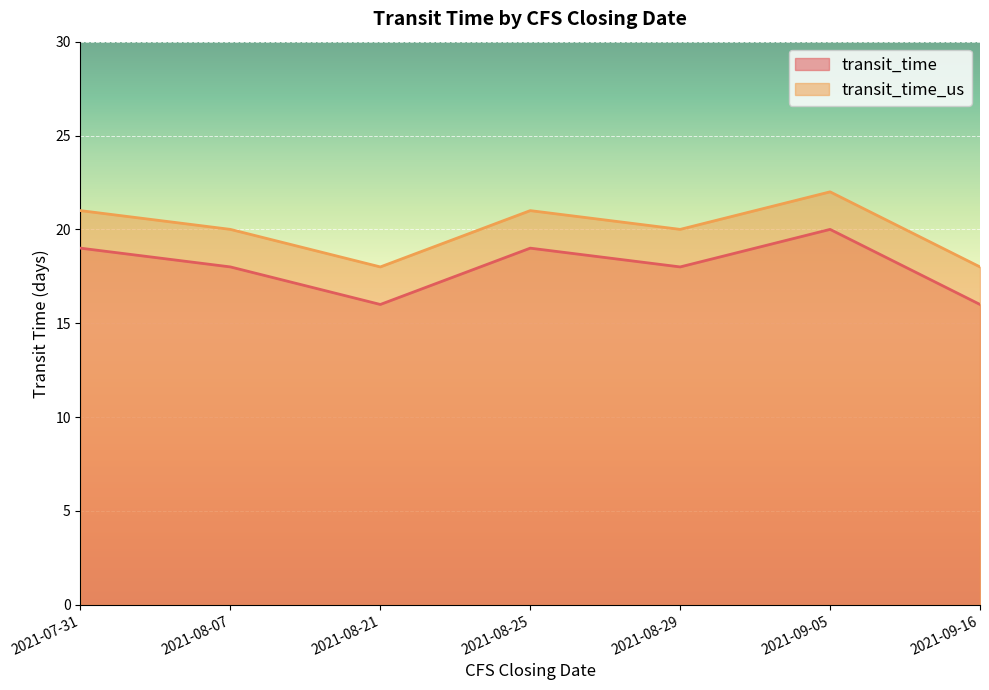

True or false: transit_time_us and transit_time cross at least once.

False